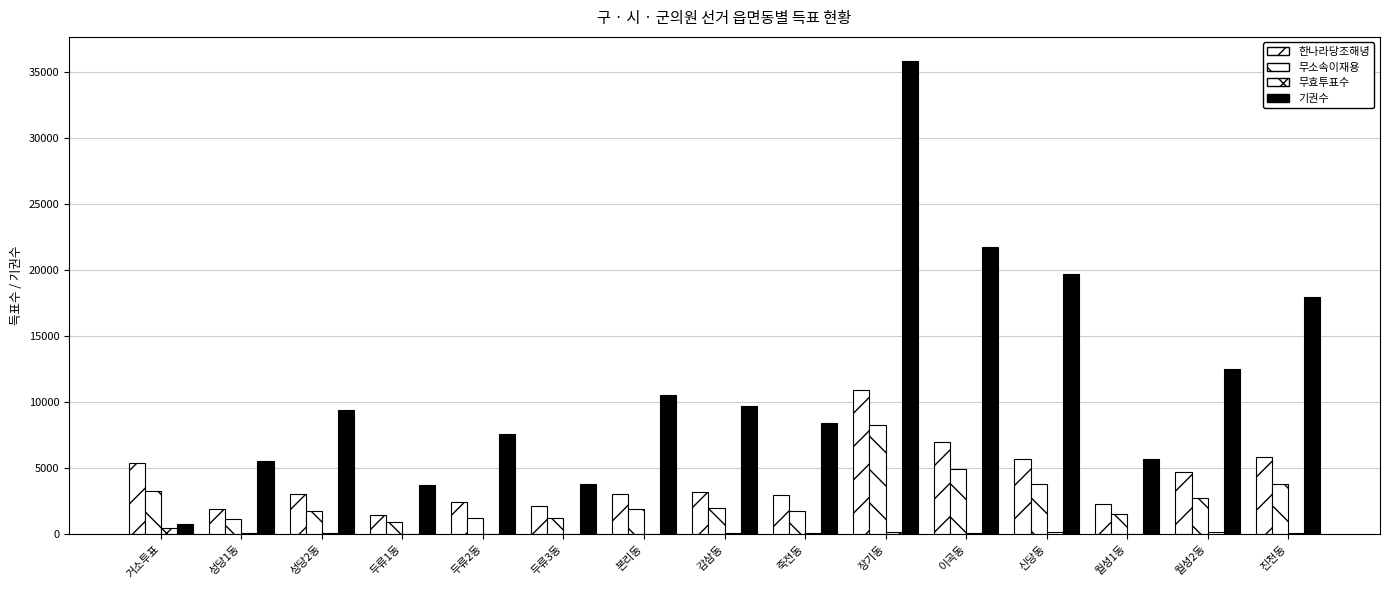

Does the chart contain stacked bars?

No